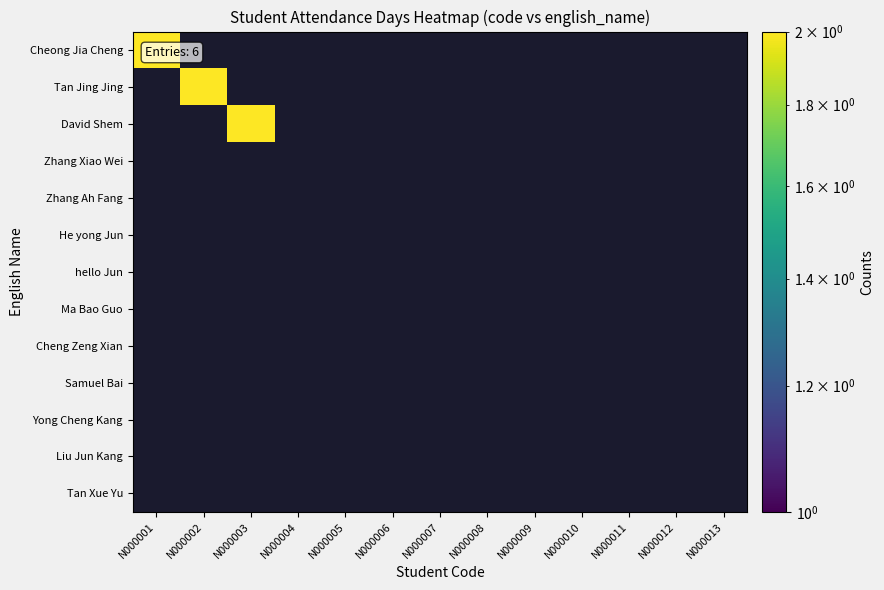

Reading right to left, what are all the values shown in this chart?

Cheong Jia Cheng: 0	0	0	0	0	0	0	0	0	0	0	0	2
Tan Jing Jing: 0	0	0	0	0	0	0	0	0	0	0	2	0
David Shem: 0	0	0	0	0	0	0	0	0	0	2	0	0
Zhang Xiao Wei: 0	0	0	0	0	0	0	0	0	0	0	0	0
Zhang Ah Fang: 0	0	0	0	0	0	0	0	0	0	0	0	0
He yong Jun: 0	0	0	0	0	0	0	0	0	0	0	0	0
hello Jun: 0	0	0	0	0	0	0	0	0	0	0	0	0
Ma Bao Guo: 0	0	0	0	0	0	0	0	0	0	0	0	0
Cheng Zeng Xian: 0	0	0	0	0	0	0	0	0	0	0	0	0
Samuel Bai: 0	0	0	0	0	0	0	0	0	0	0	0	0
Yong Cheng Kang: 0	0	0	0	0	0	0	0	0	0	0	0	0
Liu Jun Kang: 0	0	0	0	0	0	0	0	0	0	0	0	0
Tan Xue Yu: 0	0	0	0	0	0	0	0	0	0	0	0	0